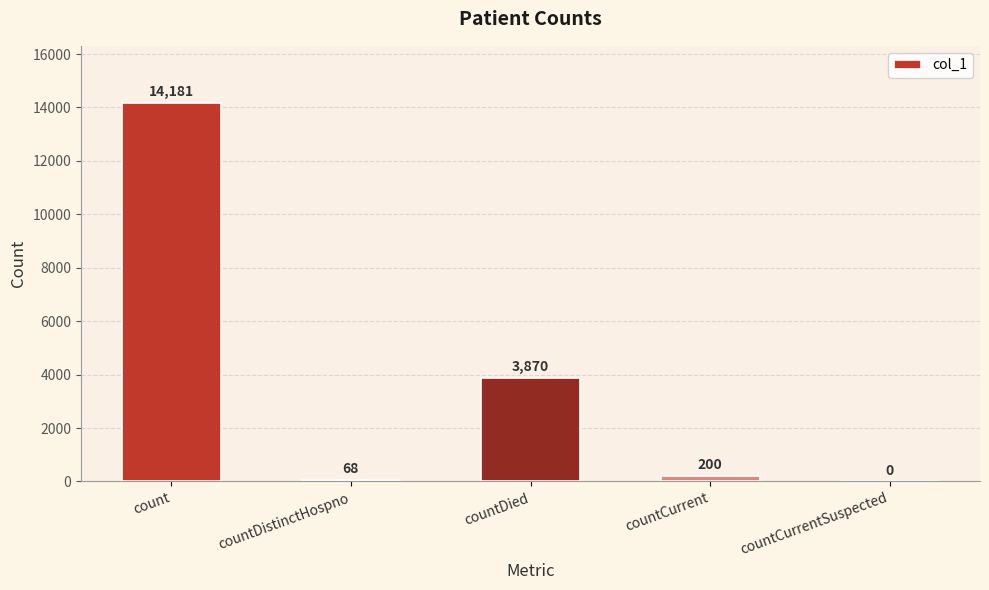

The value at countCurrentSuspected is 0. True or false?

True